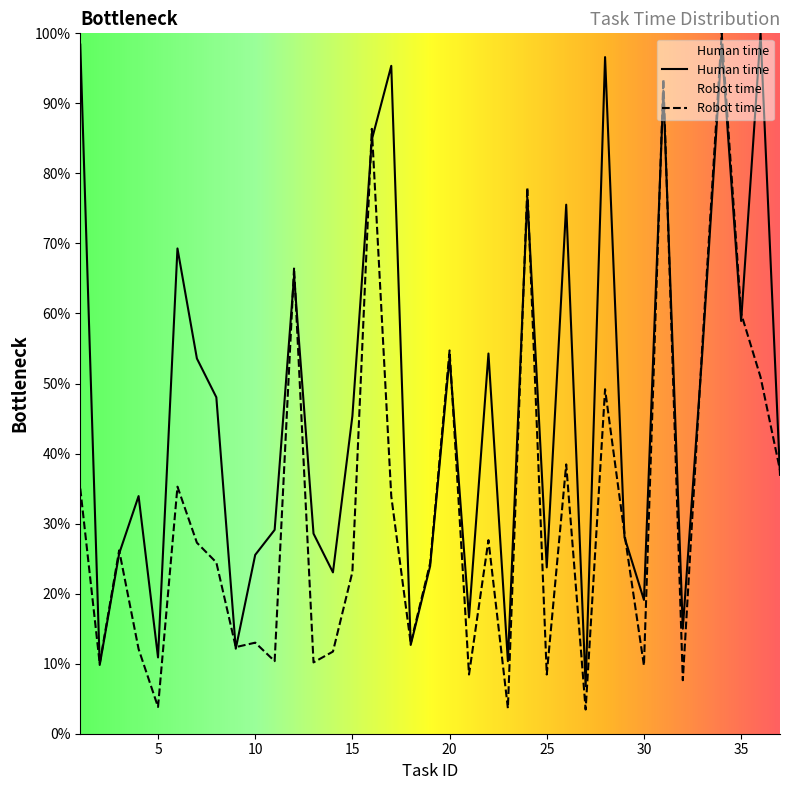

Which series has the largest Y range (max minus min)?

Robot time